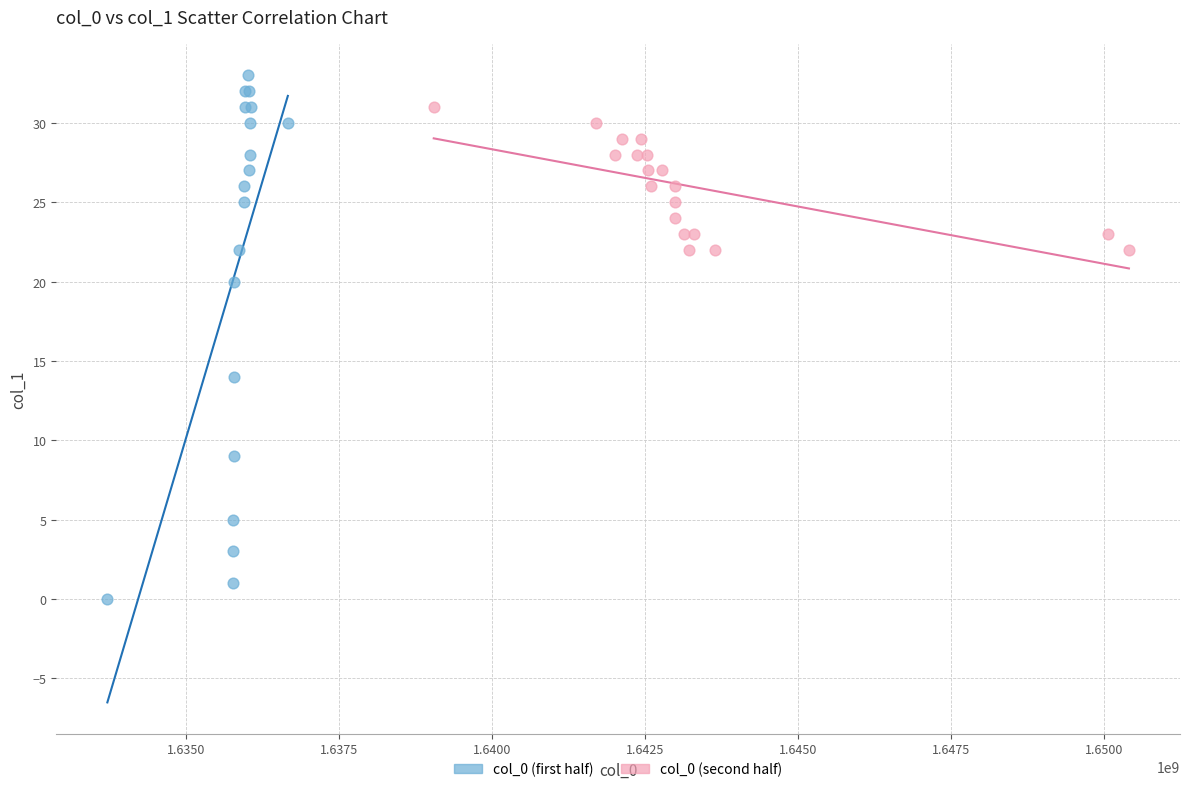

Which series reaches the maximum Y coordinate?

col_0 (first half)